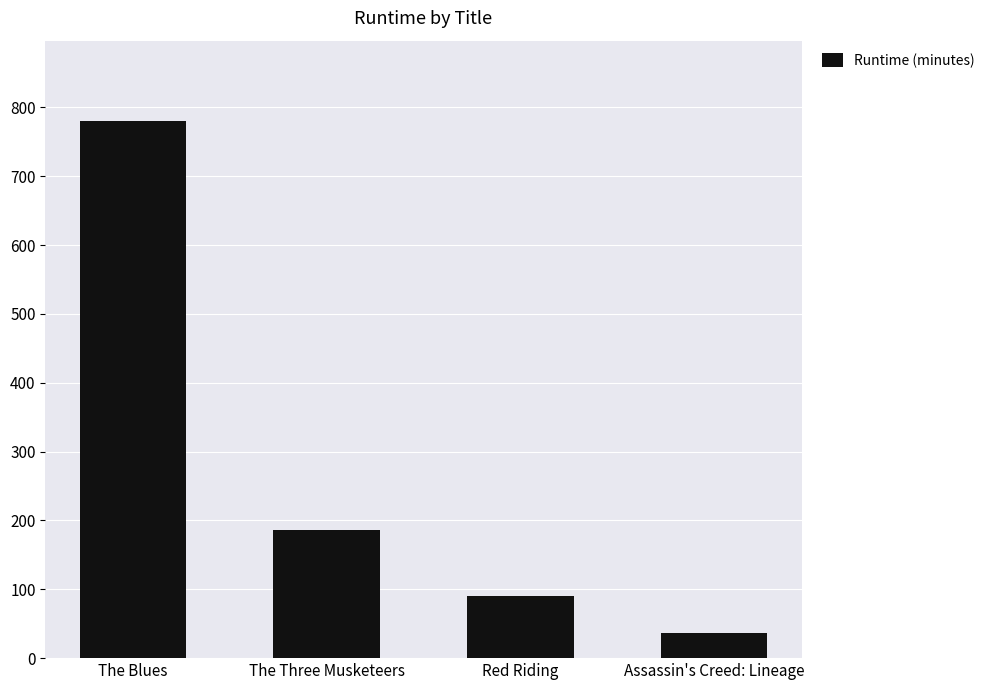

Reading right to left, list all the values displayed in this chart.

36	90	186	780